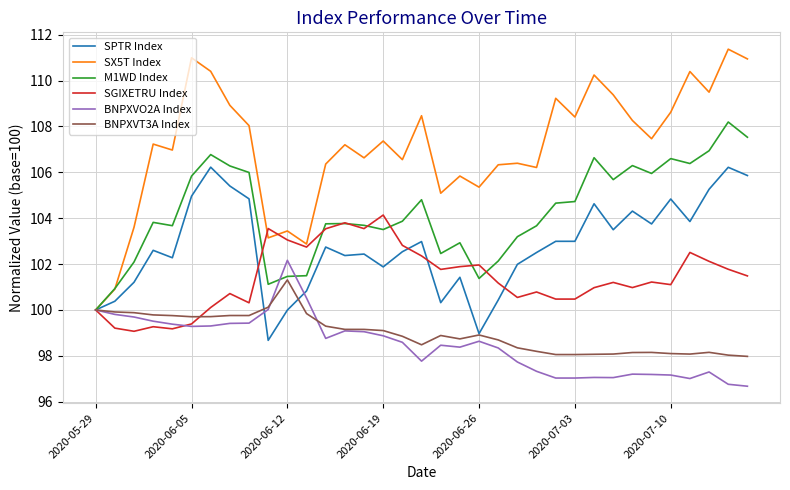

What is the lowest value of the SPTR Index series?

98.7